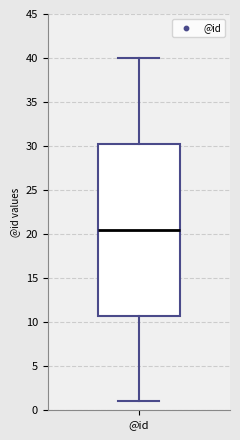

Transcribe this box plot: give where the median line is, the range the box spans, and where the two whiskers end, as read against the y-axis. The values are not printed on the chart, so give them approximately, as read against the axis.

median 20.5, box 11.0 to 30.5, whiskers 1.0 to 40.0